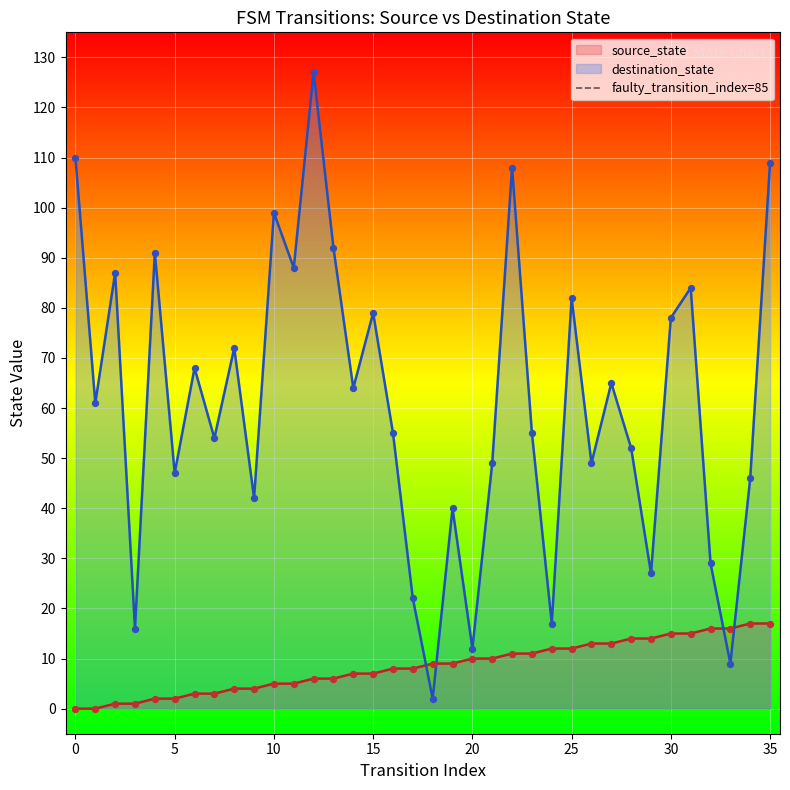

After their last crossing, which series has the higher values: destination_state or source_state?

destination_state